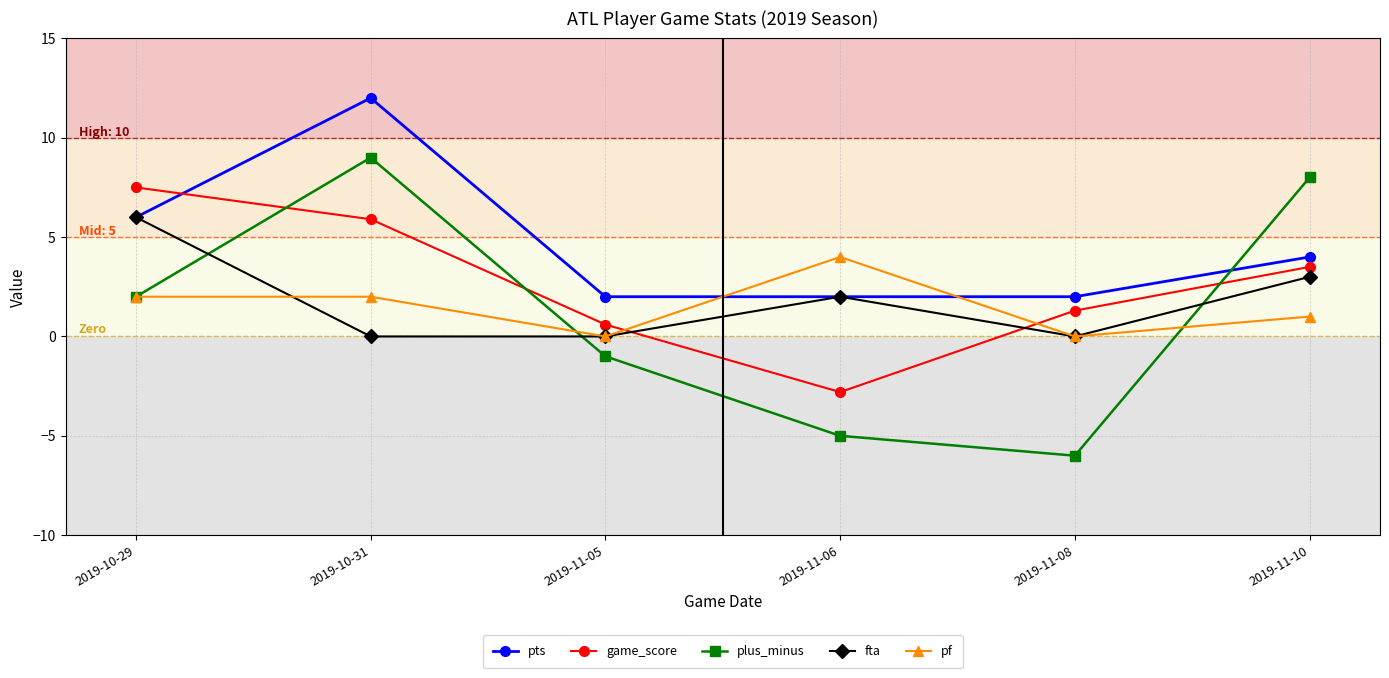

True or false: plus_minus and fta cross at least once.

True